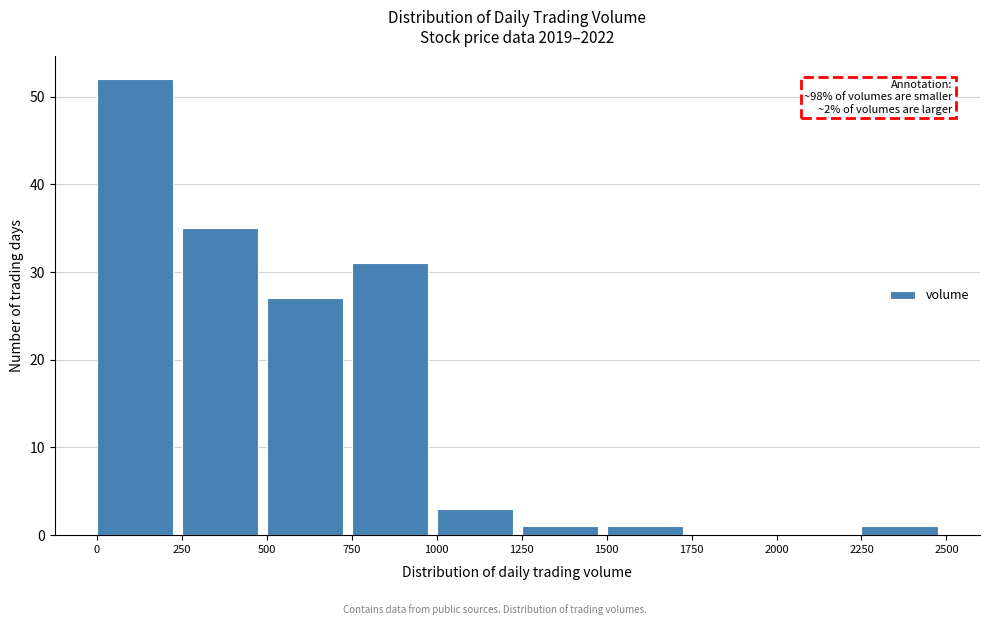

Which range on the x-axis has the tallest bar?

0 to 250